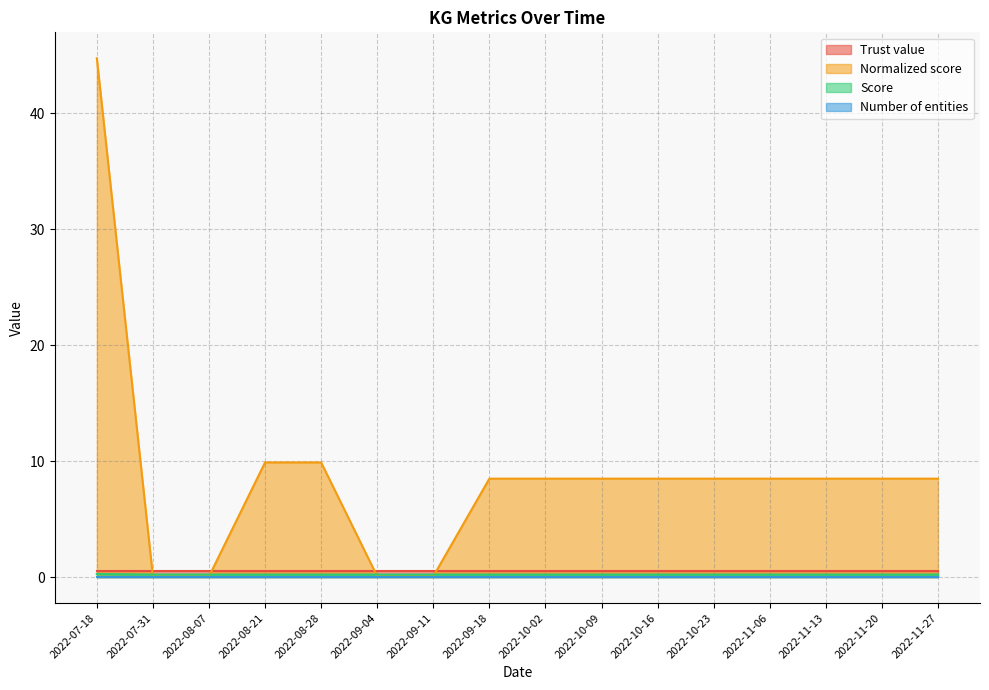

True or false: Normalized score and Score cross at least once.

True